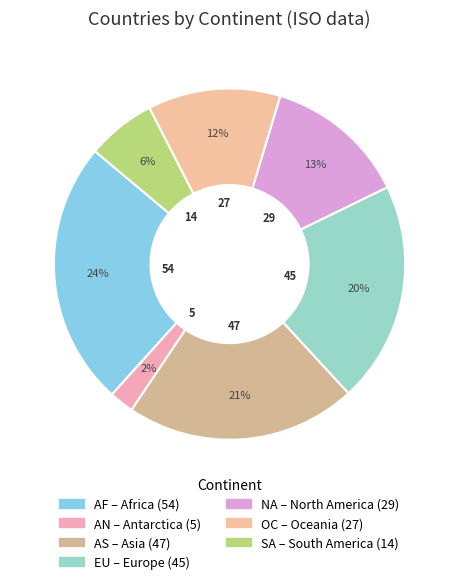

The AS slice represents 35% of the pie. True or false?

False